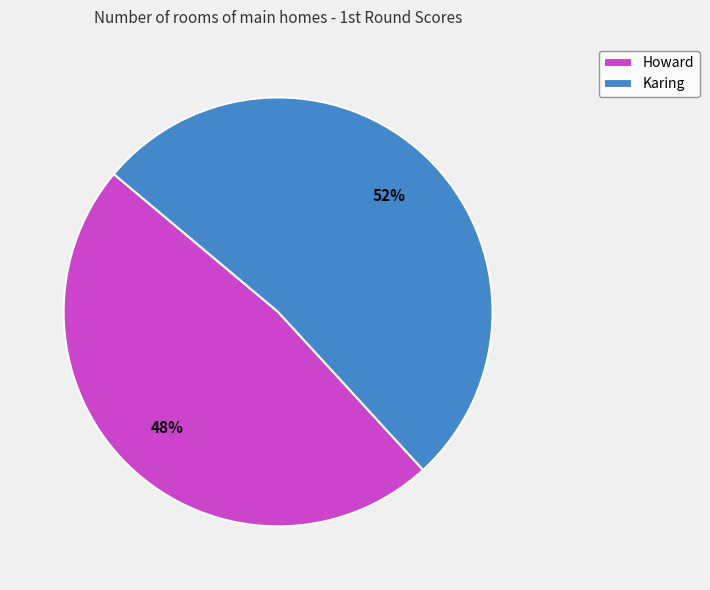

To the nearest percent, what is the difference between the Karing and Howard slice percentages?

4%